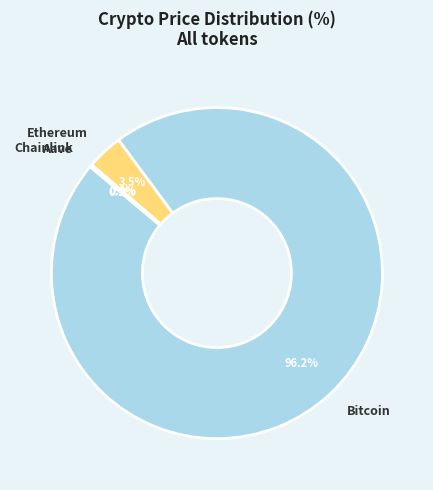

Combined, what portion of the pie is Bitcoin and Ethereum?

99.8%